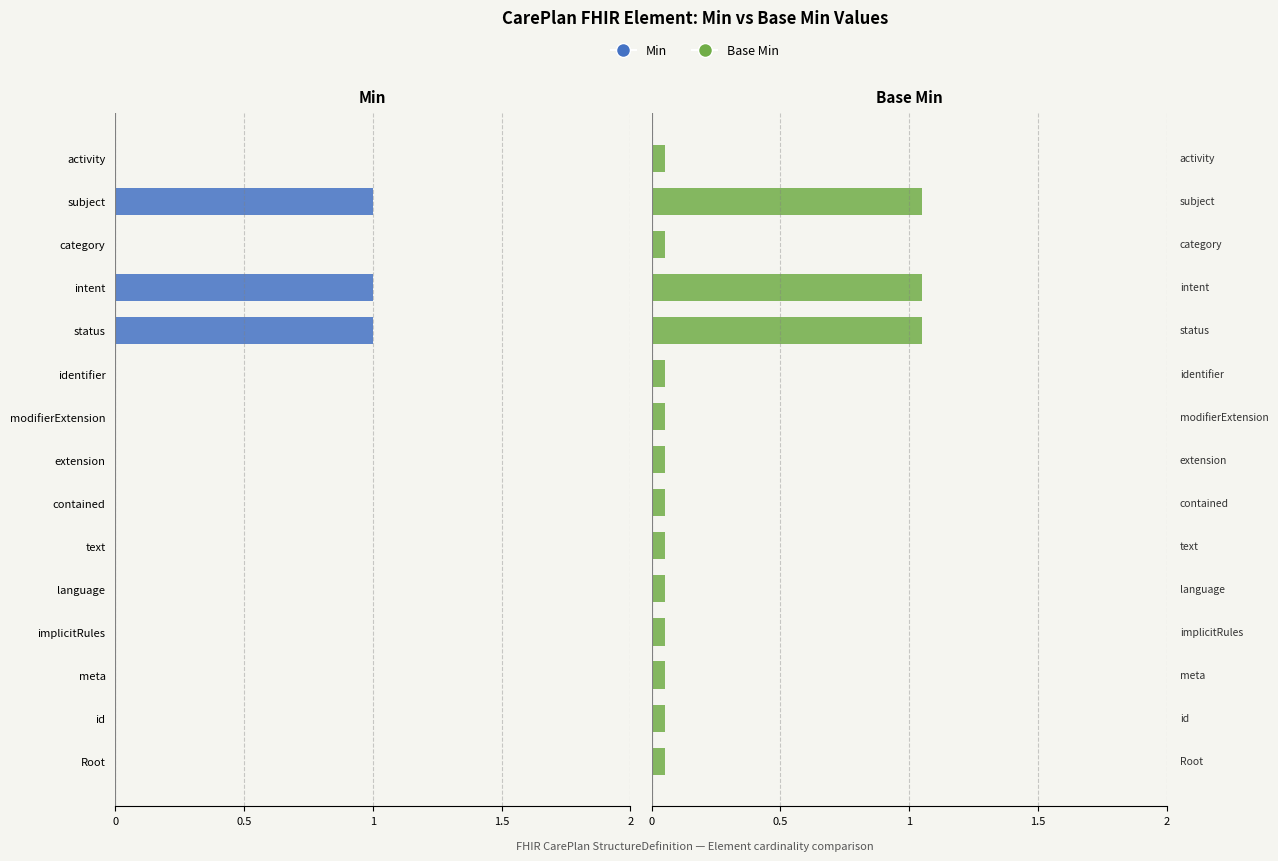

What is the difference between the second highest and second lowest values in the Base Min series?

1.0